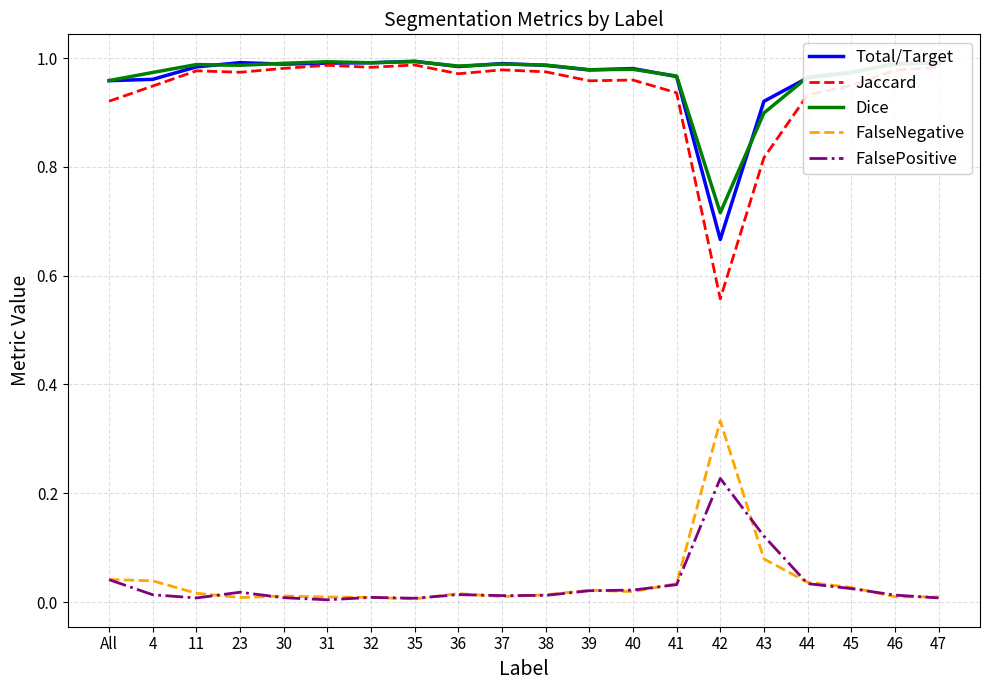

True or false: Jaccard has a value of 0.4 at 30.

False